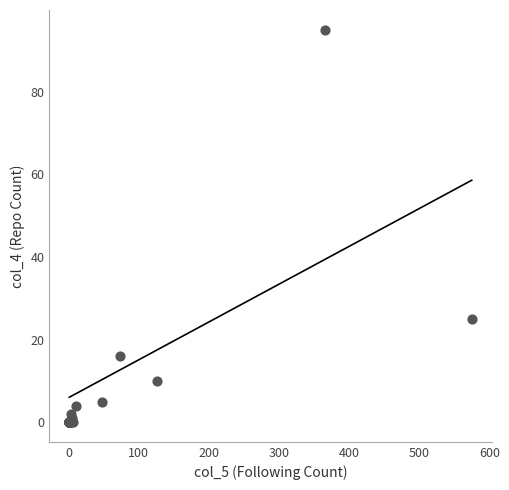

What Y value in the scatter plot is closest to 47?

25